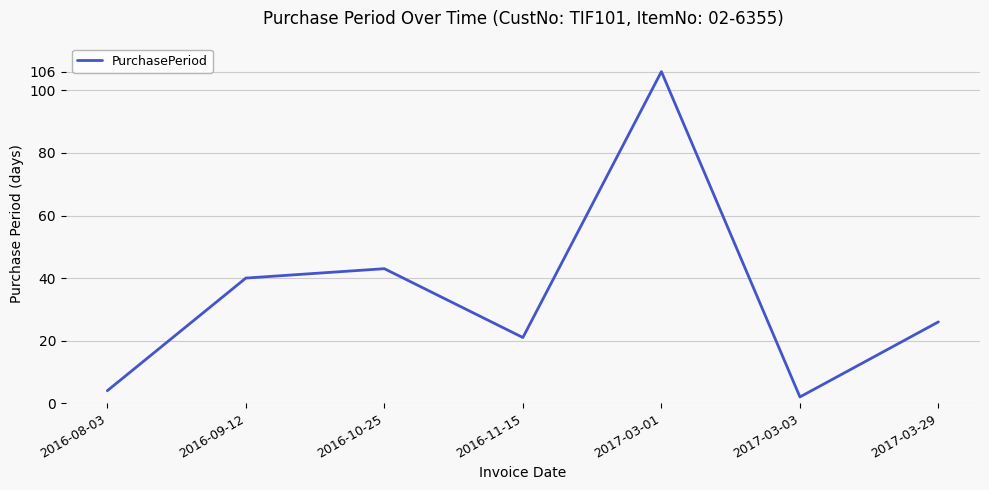

Reading left to right, transcribe all the data shown in this chart.

4	40	43	21	106	2	26